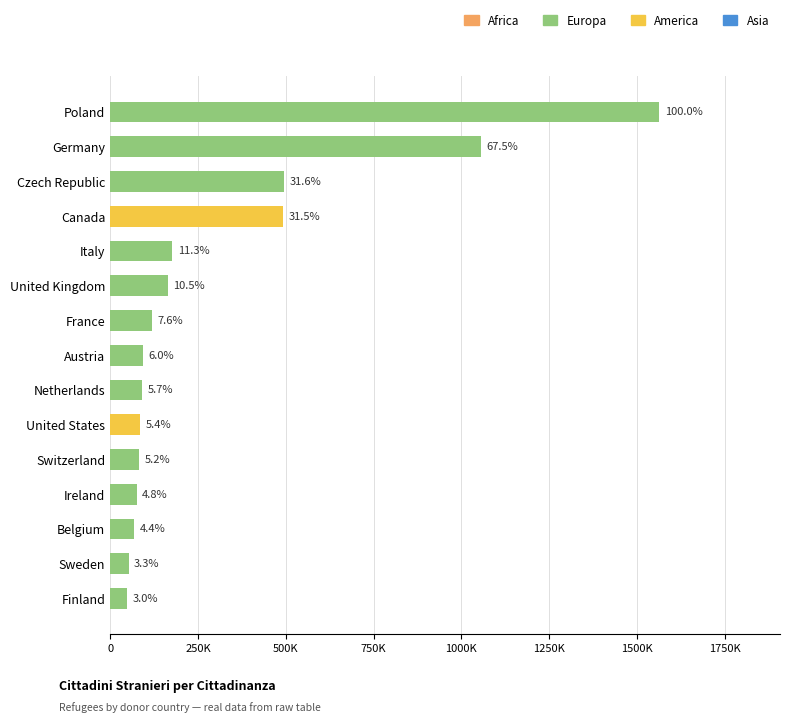

True or false: the data shows 81436 at Switzerland.

True